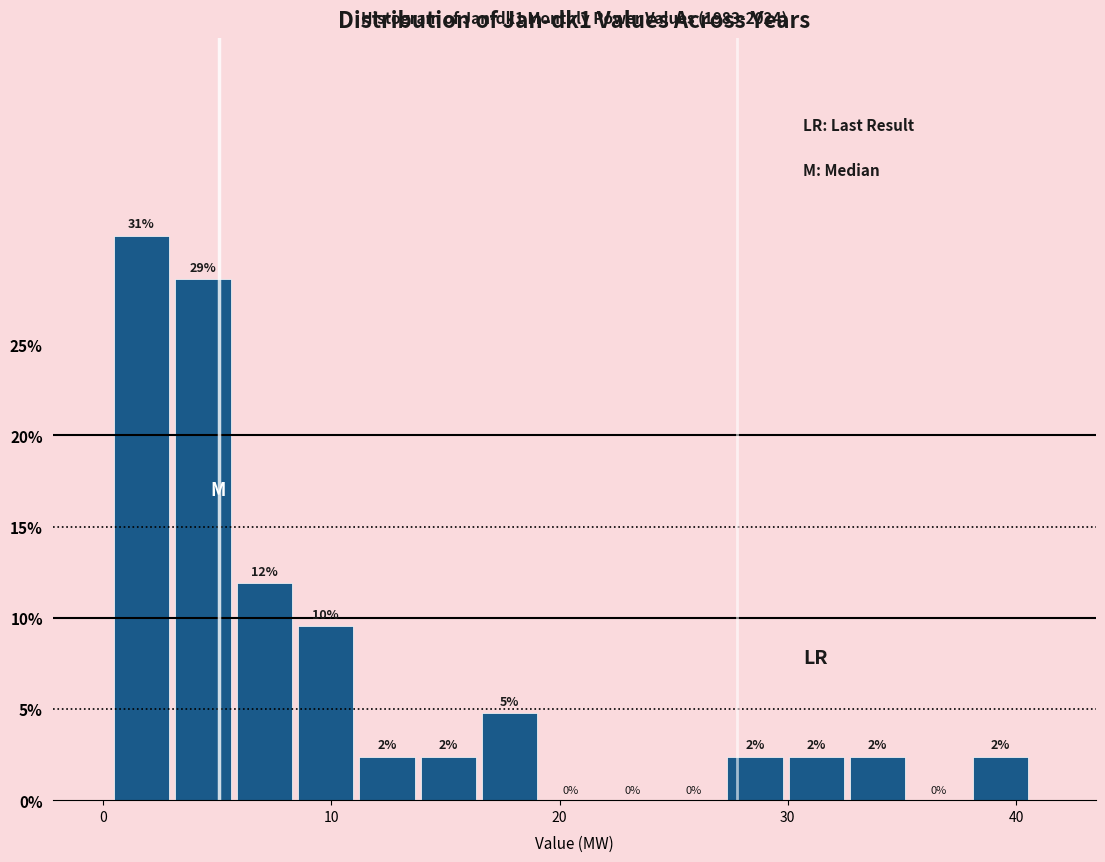

Around what value on the x-axis is the tallest bar? Give the approximate position of its centre, as read against the axis.

2